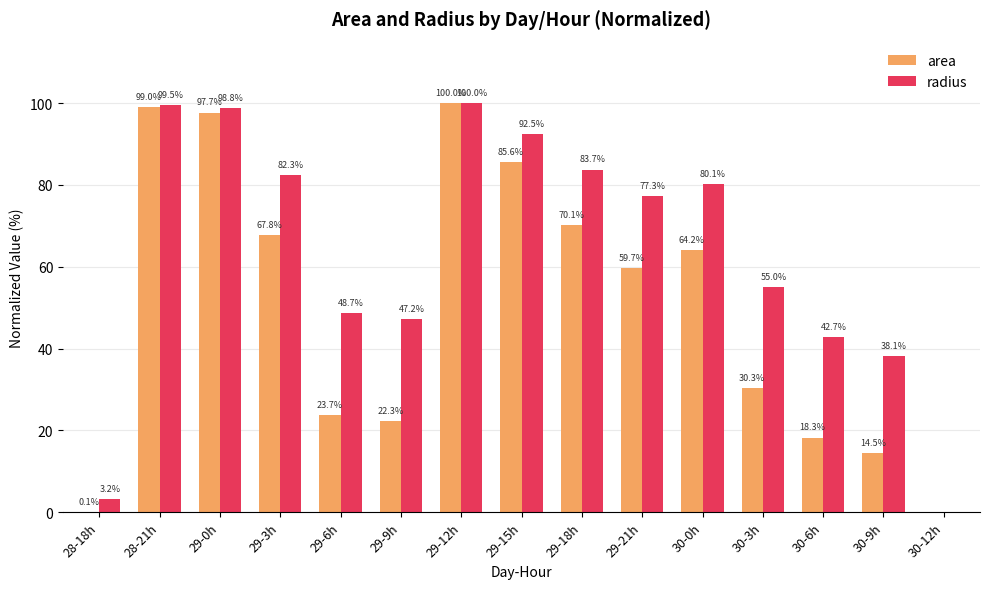

Between 29-18h and 30-6h, which series saw the biggest shift?

area